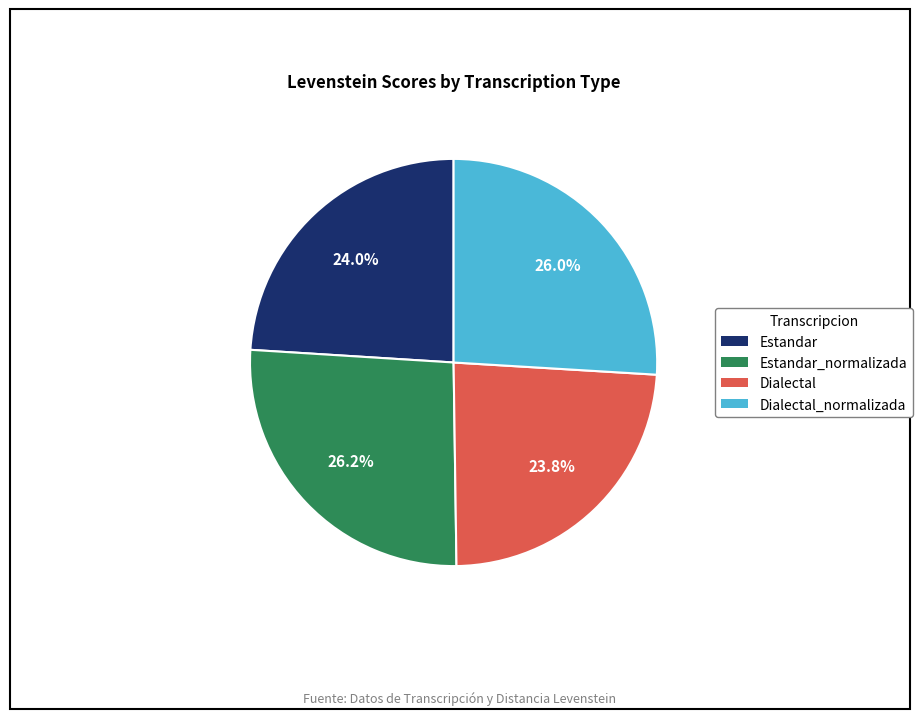

The Dialectal slice represents 24% of the pie. True or false?

True